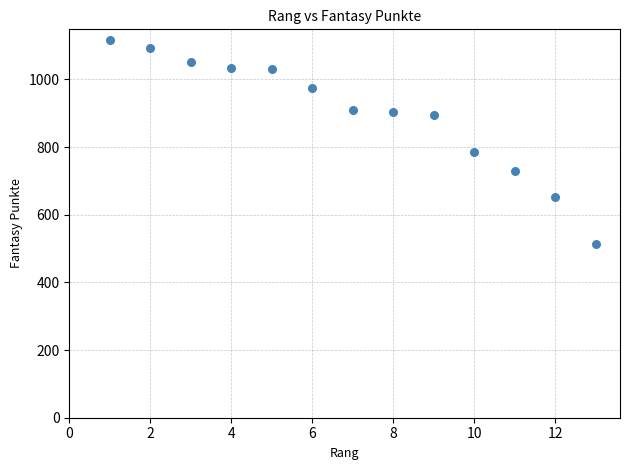

What is the range of X values (max minus min)?

12